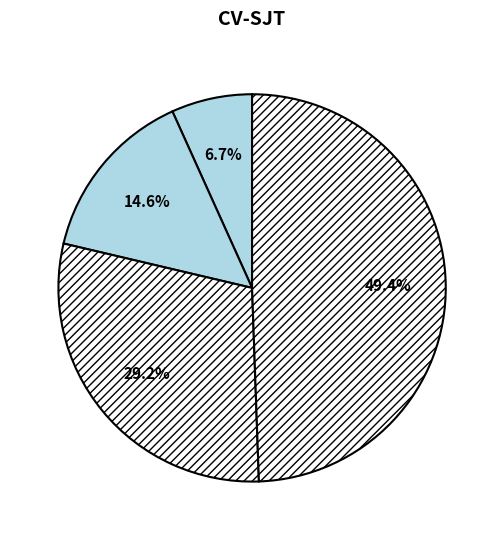

Is there a majority slice in this chart?

No